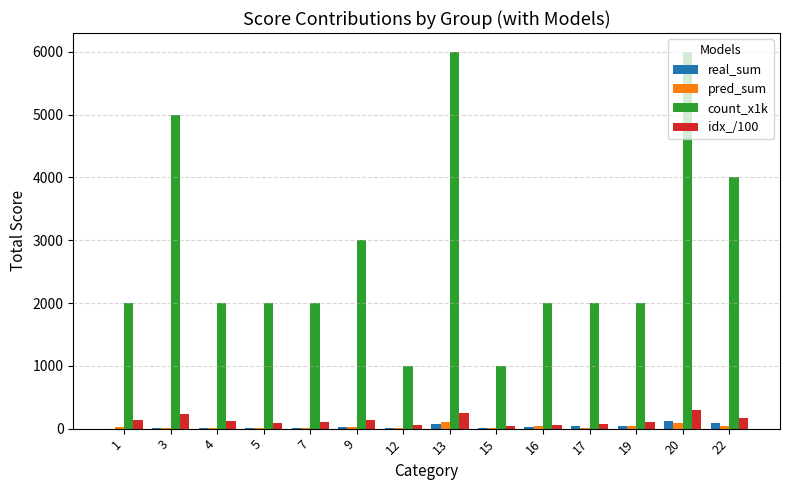

Which series has the largest total across all categories?

count_x1k